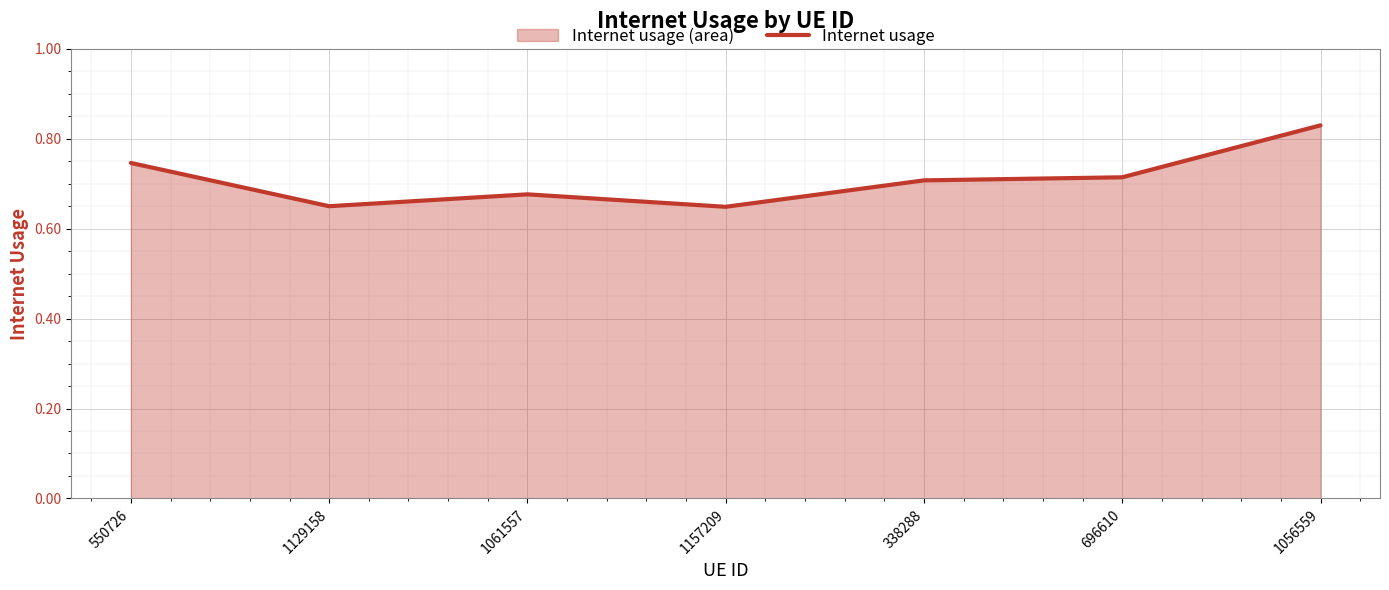

What is the approximate value at 1061557?

0.7